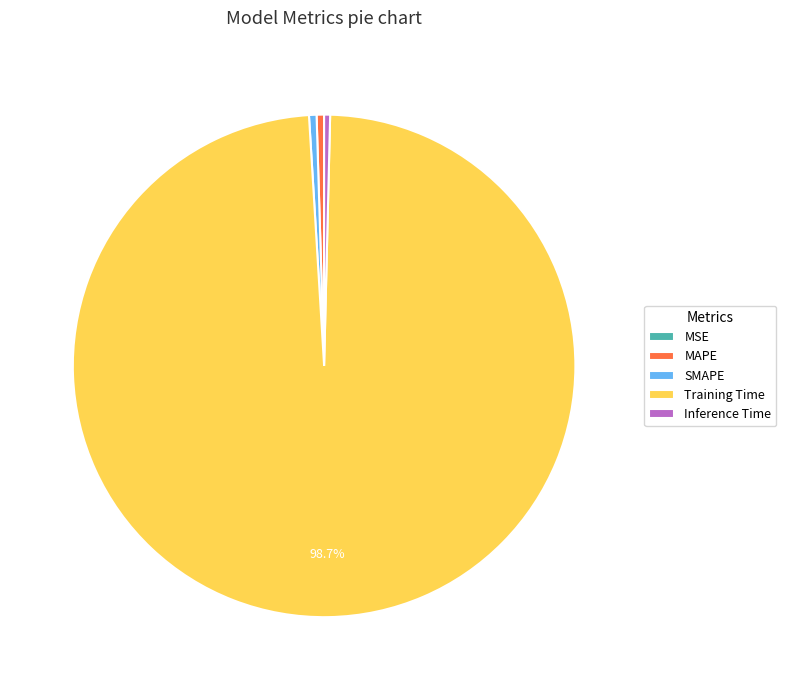

The SMAPE slice represents 0% of the pie. True or false?

True